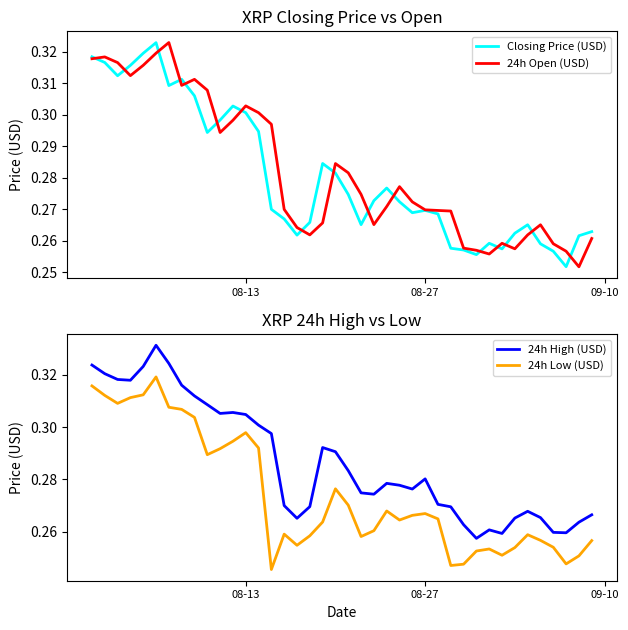

True or false: 24h High (USD) and Closing Price (USD) intersect in this chart.

False